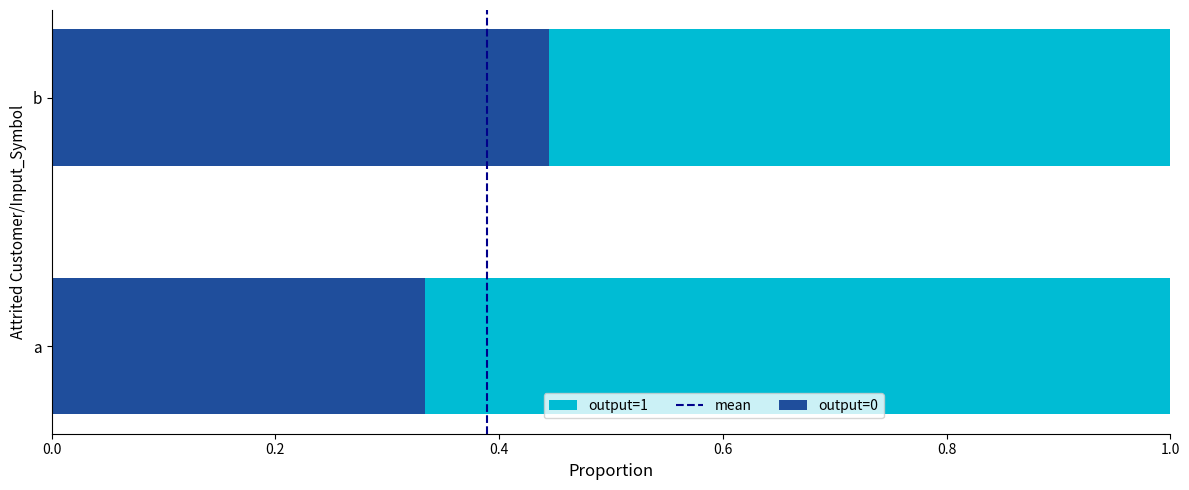

What is the sum of the output=0 values at b and a?

0.8